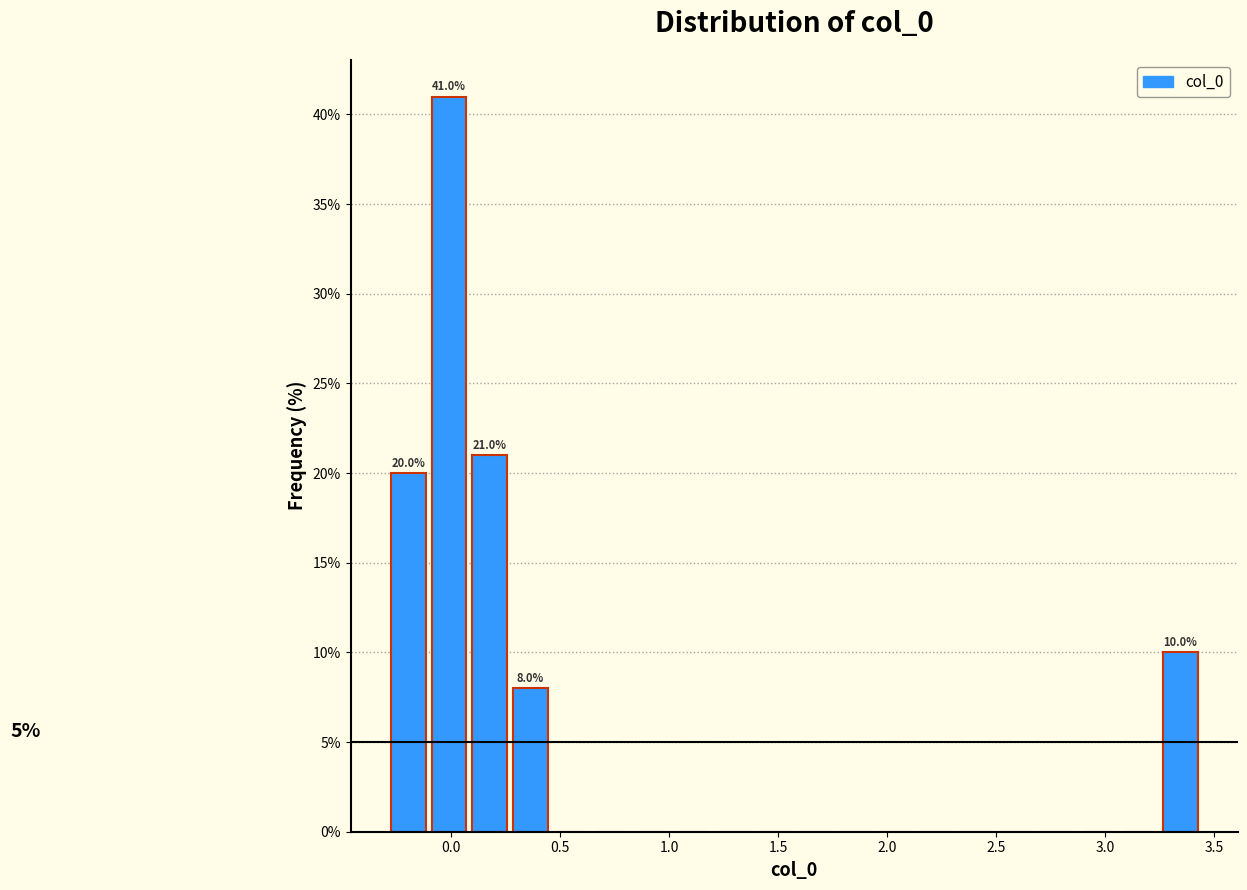

Around what value on the x-axis is the tallest bar? Give the approximate position of its centre, as read against the axis.

0.00